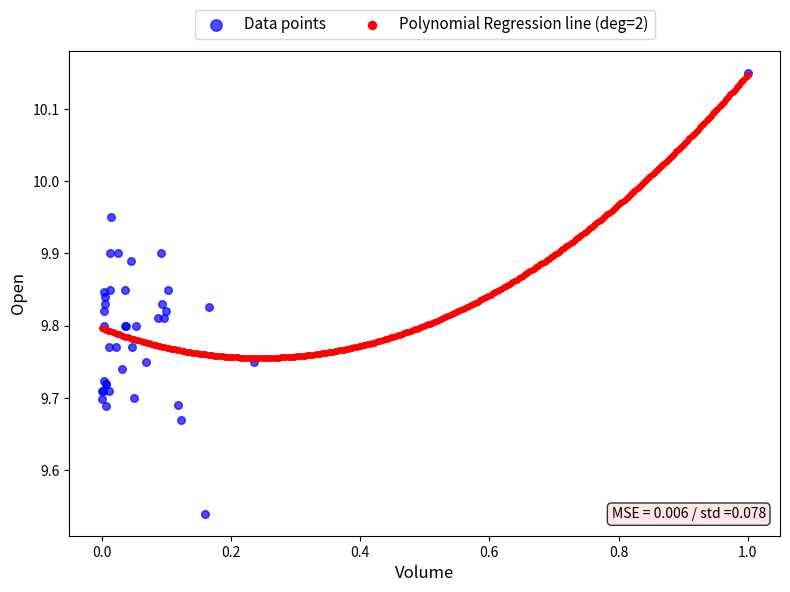

Which series has the largest Y range (max minus min)?

Data points